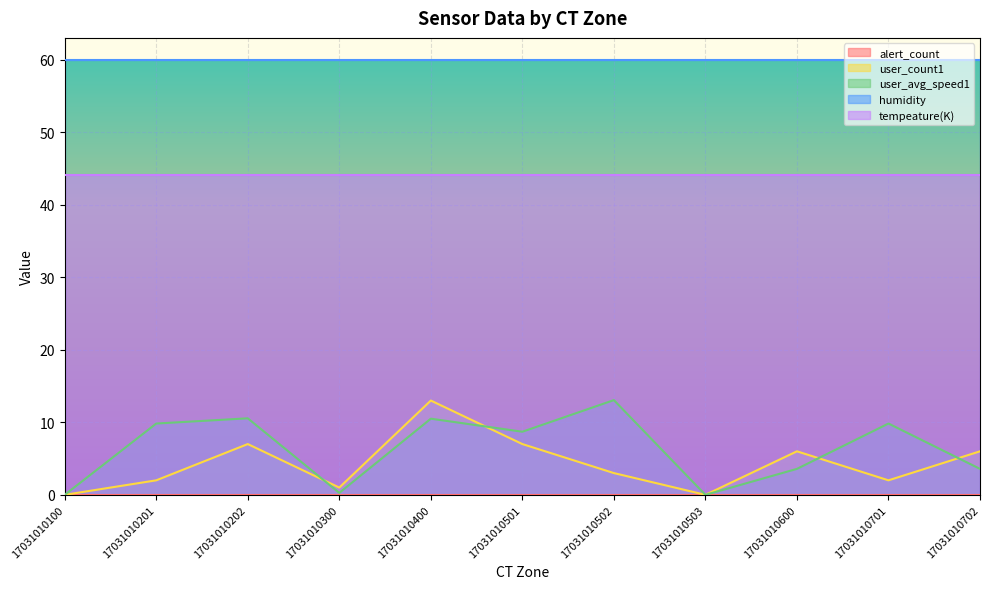

Which series has the largest total across all categories?

humidity